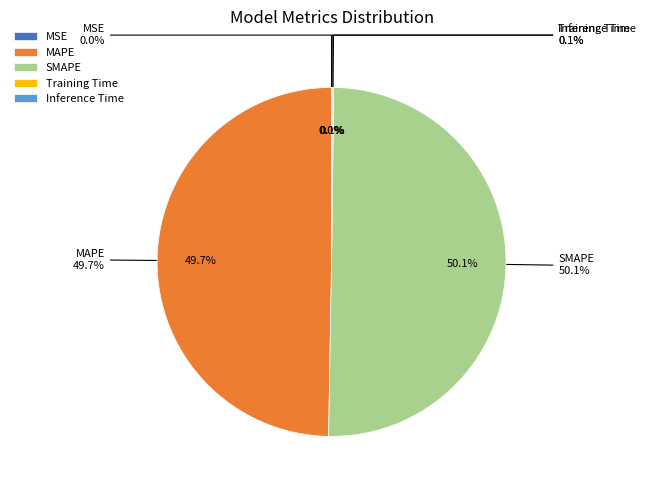

Which slice is the smallest?

MSE